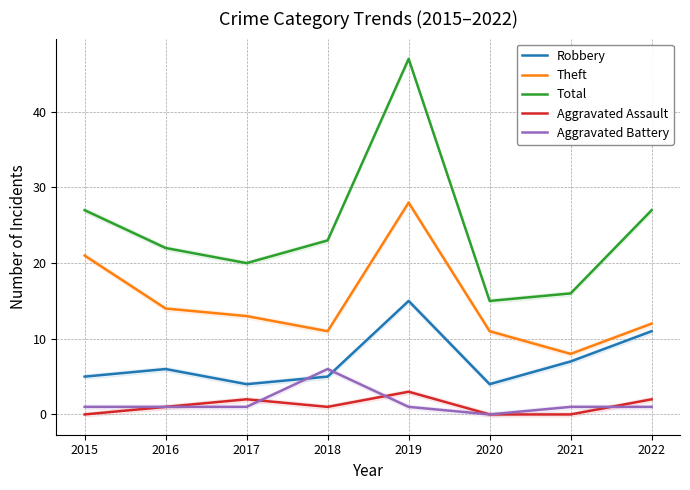

What is the difference between the second highest and minimum values in the Robbery series?

7